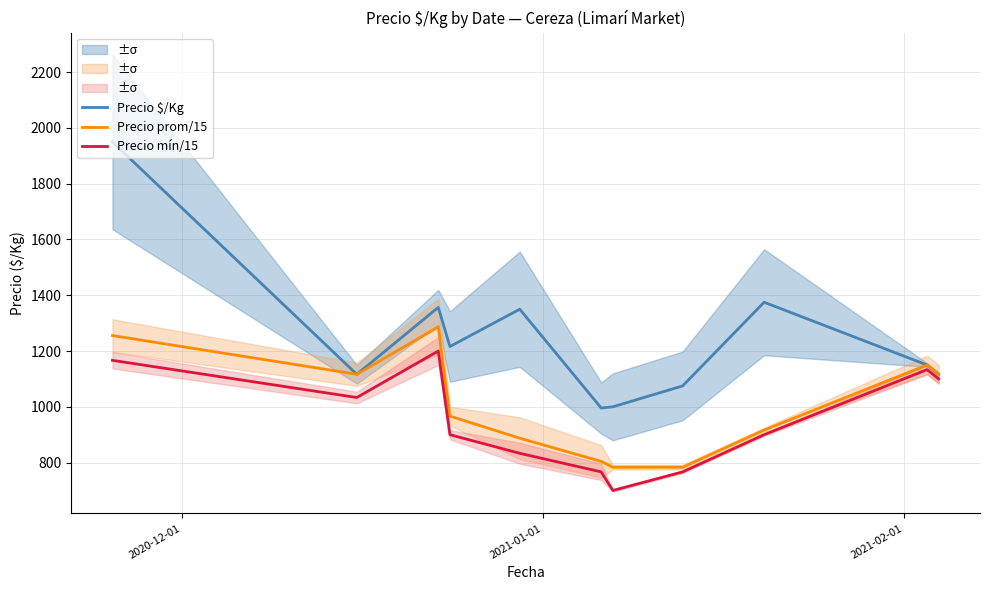

What is the minimum value for Precio $/Kg?

995.8